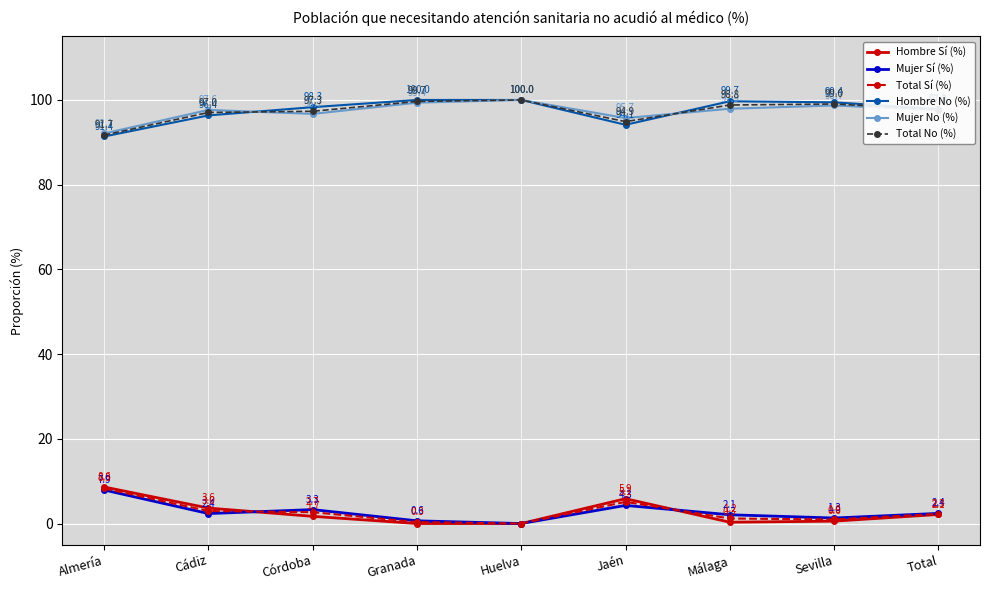

What is the value of the Mujer Sí (%) point at the 9th from the left?

2.4